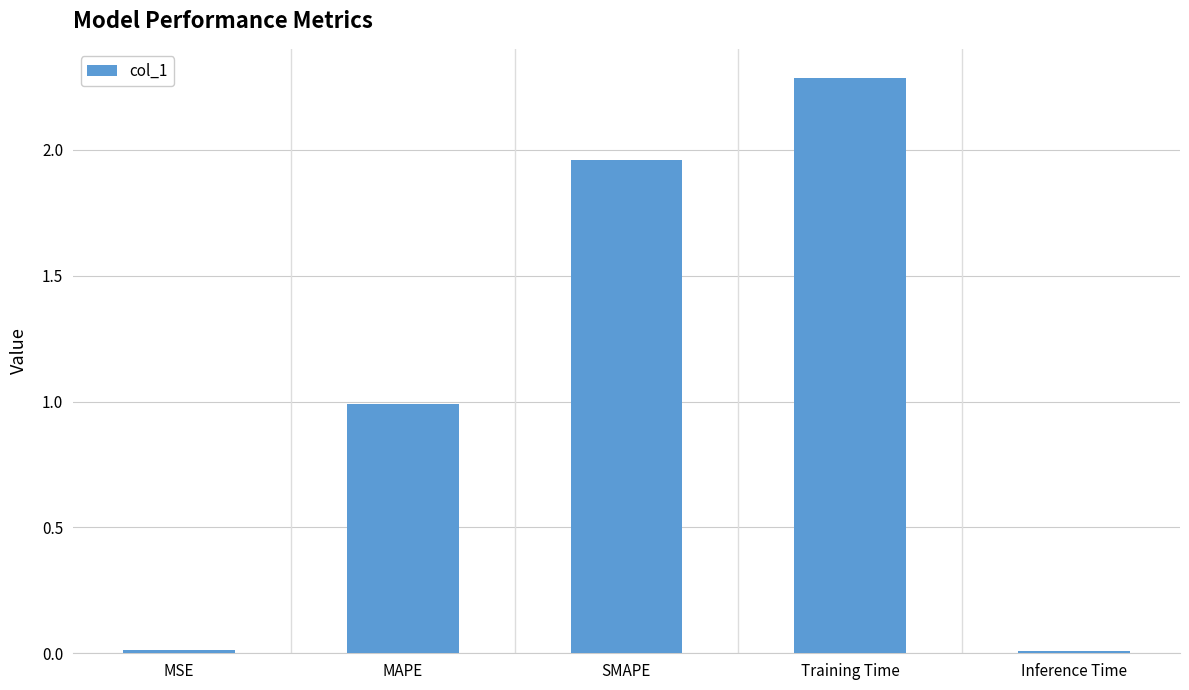

Where is the data nearest to the value 1?

MAPE